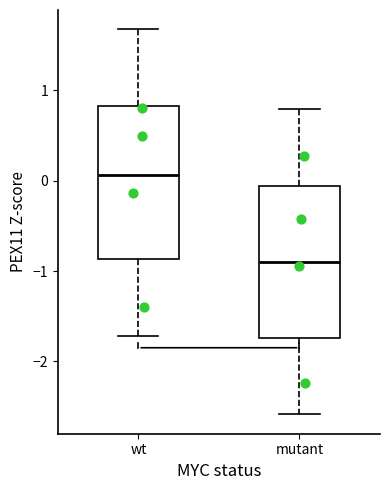

Reading left to right, read every box against the y-axis: the position of its median line, the range the box covers, and the ends of its whiskers. The values are not printed on the chart, so give them approximately, as read against the axis.

wt: median 0.1, box -0.9 to 0.8, whiskers -1.7 to 1.7
mutant: median -0.9, box -1.7 to -0.1, whiskers -2.6 to 0.8